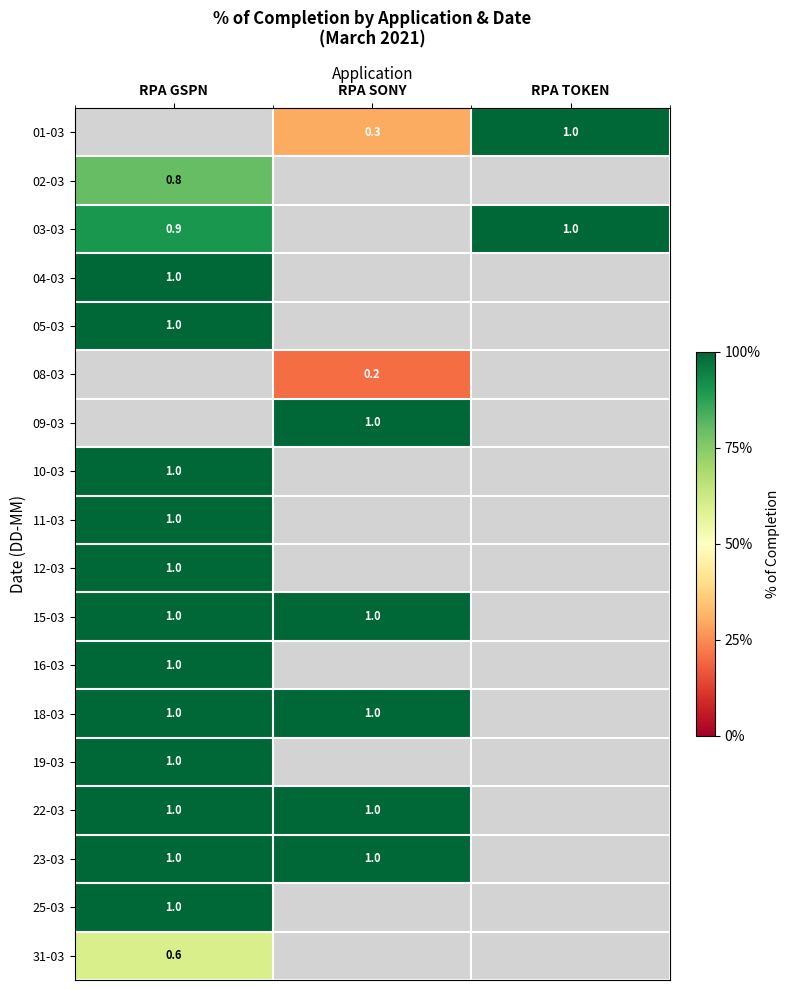

The 31-03 series shows 0.6 at RPA GSPN. True or false?

True